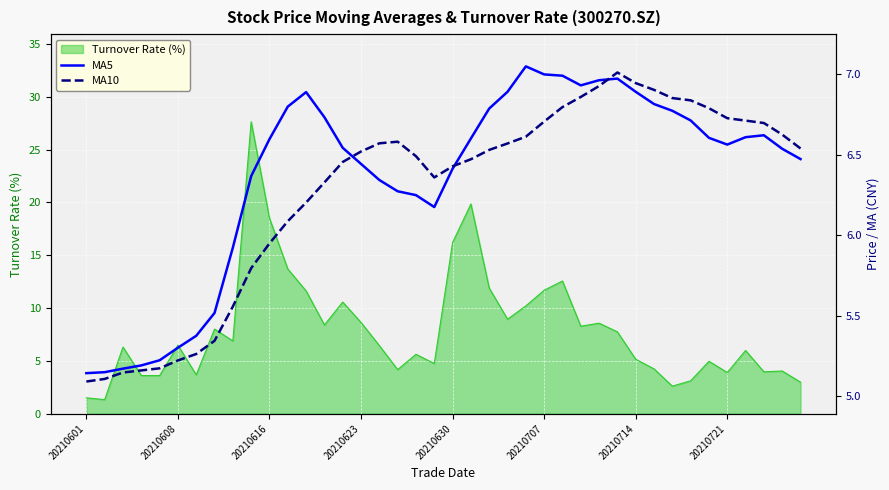

What is the maximum value for Turnover Rate (%)?

27.6